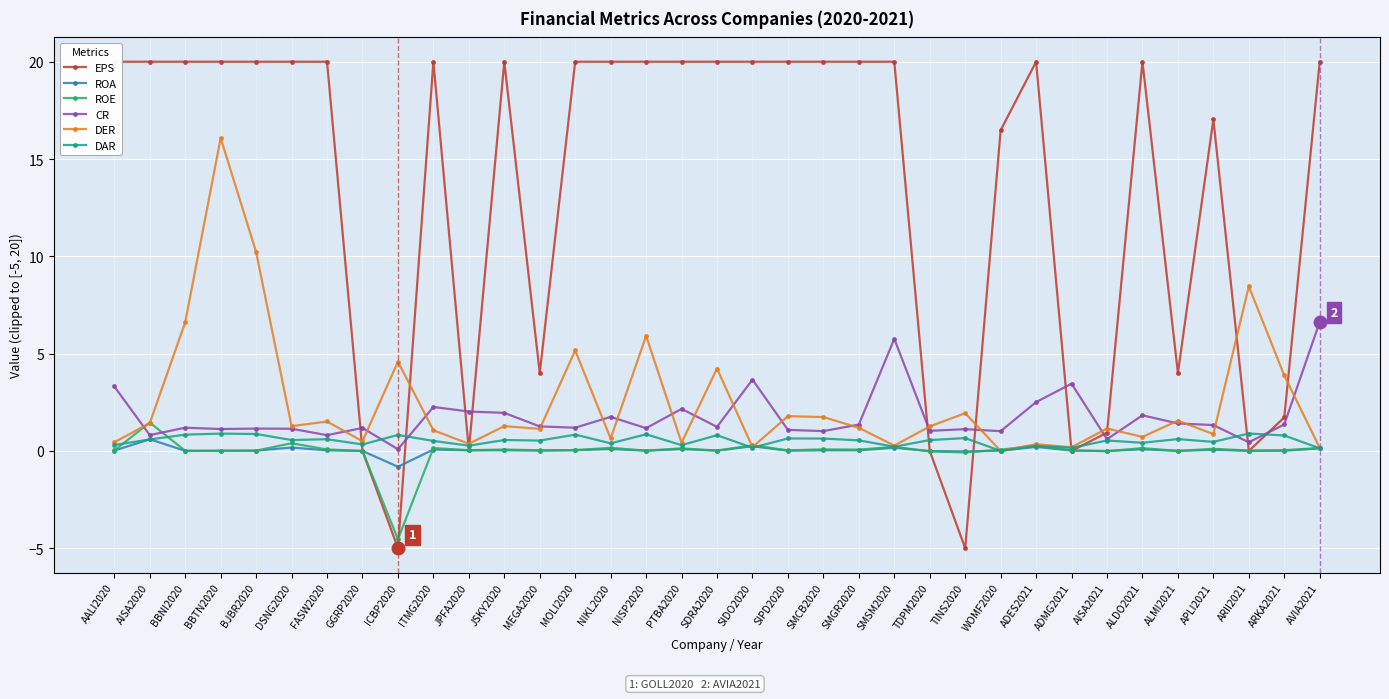

True or false: EPS has a value of 16.5 at WOMF2020.

True